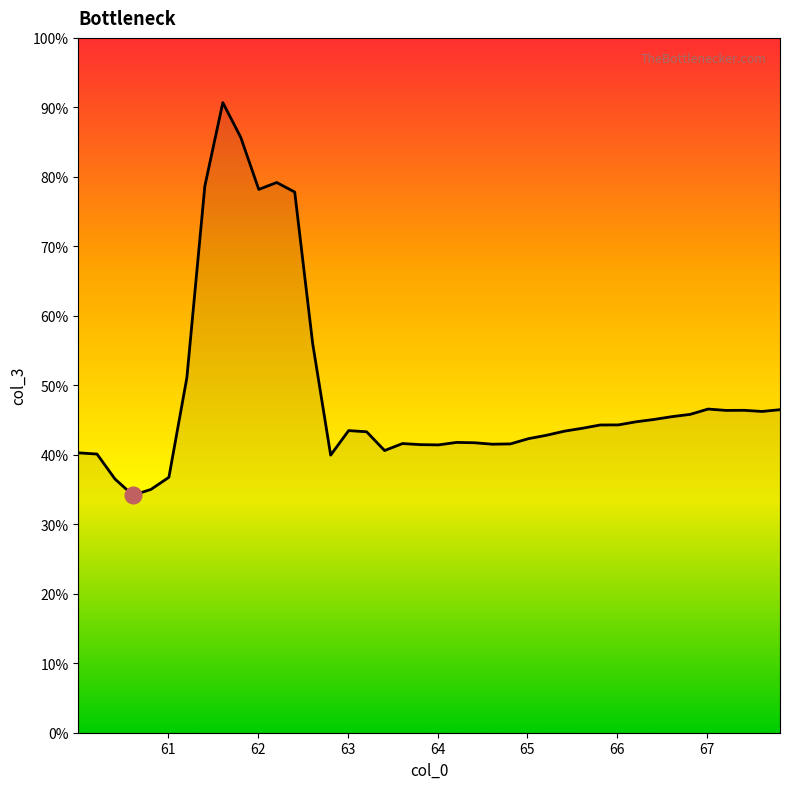

Does the chart display data point markers on the line(s)?

No